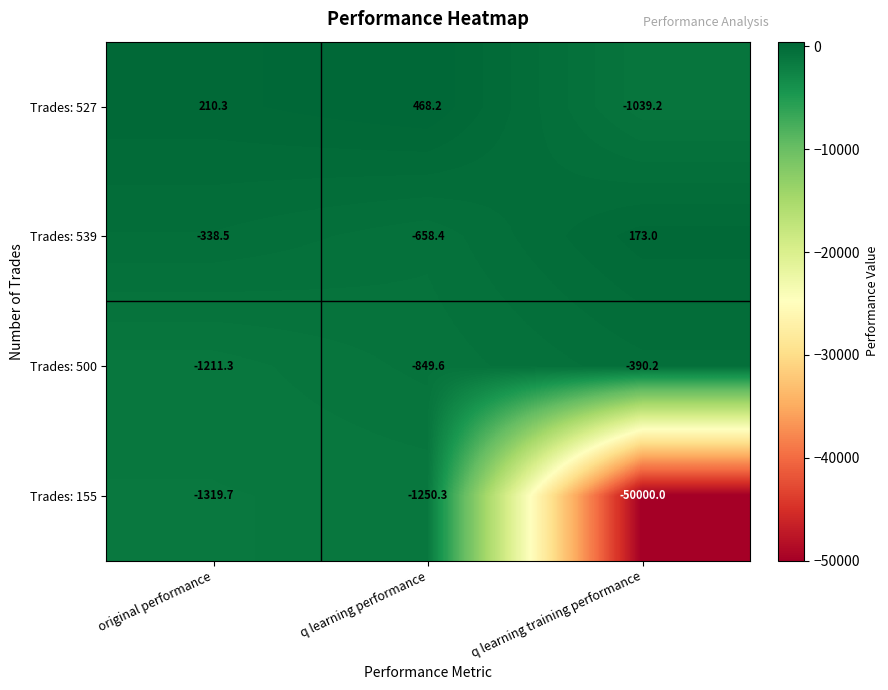

Rank the series by their maximum value, from highest to lowest.

Trades: 527, Trades: 539, Trades: 500, Trades: 155